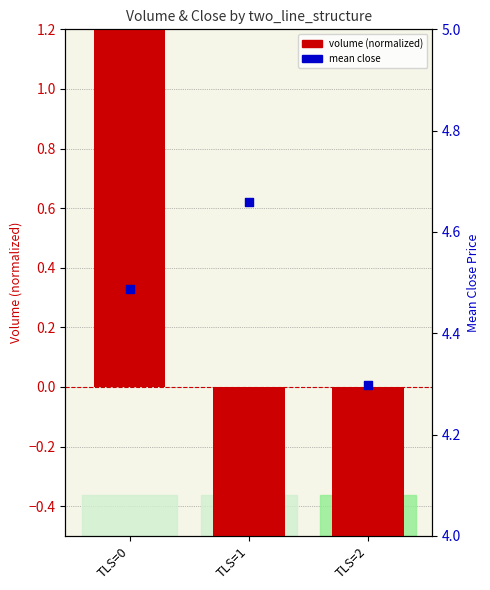

Which series reaches the minimum Y coordinate?

volume (normalized)